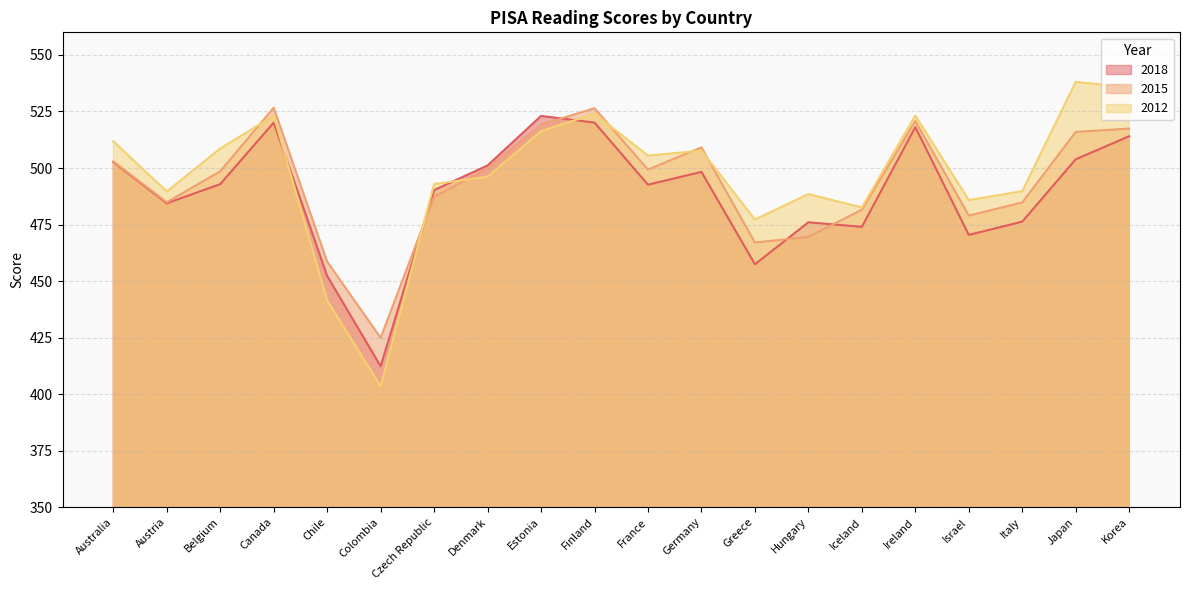

What is the sum of the 2018 values at Greece and Belgium?

950.3